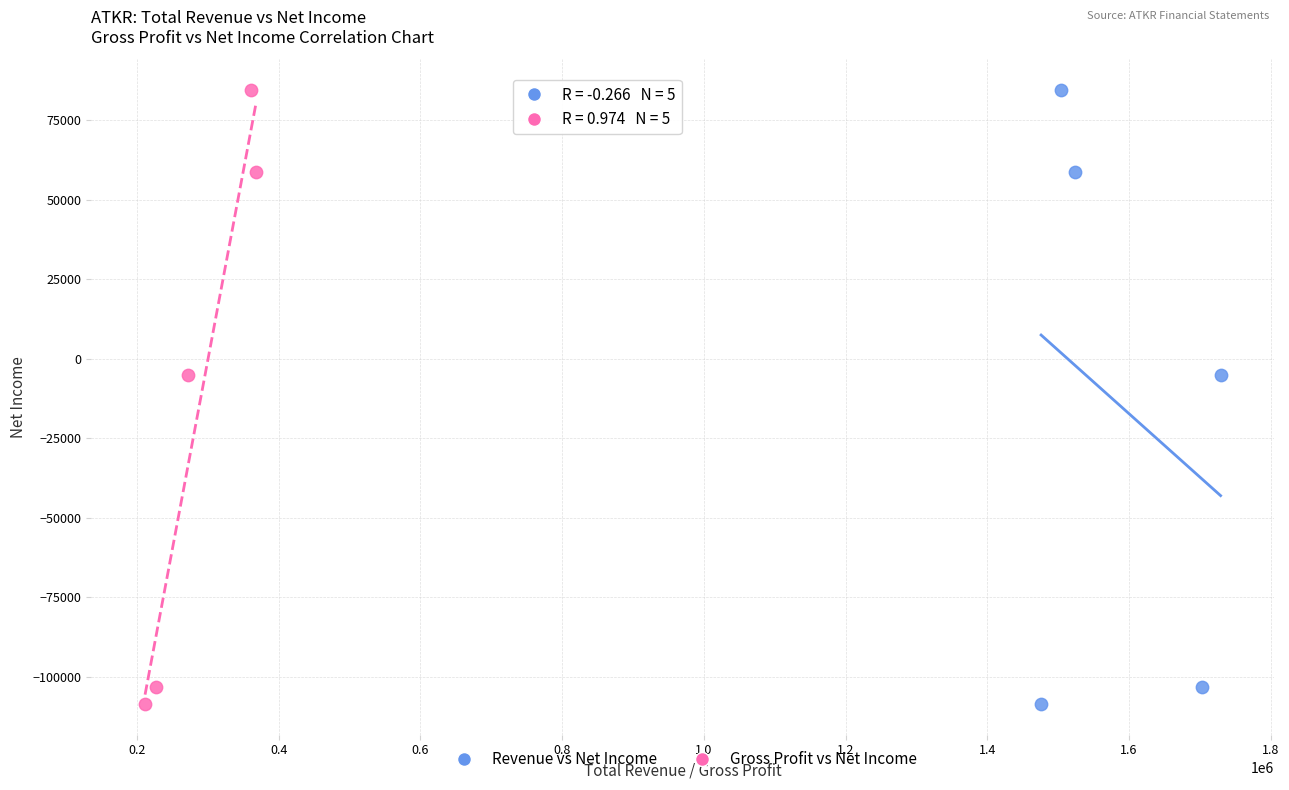

What are all the series names shown in the legend?

Revenue vs Net Income, Gross Profit vs Net Income